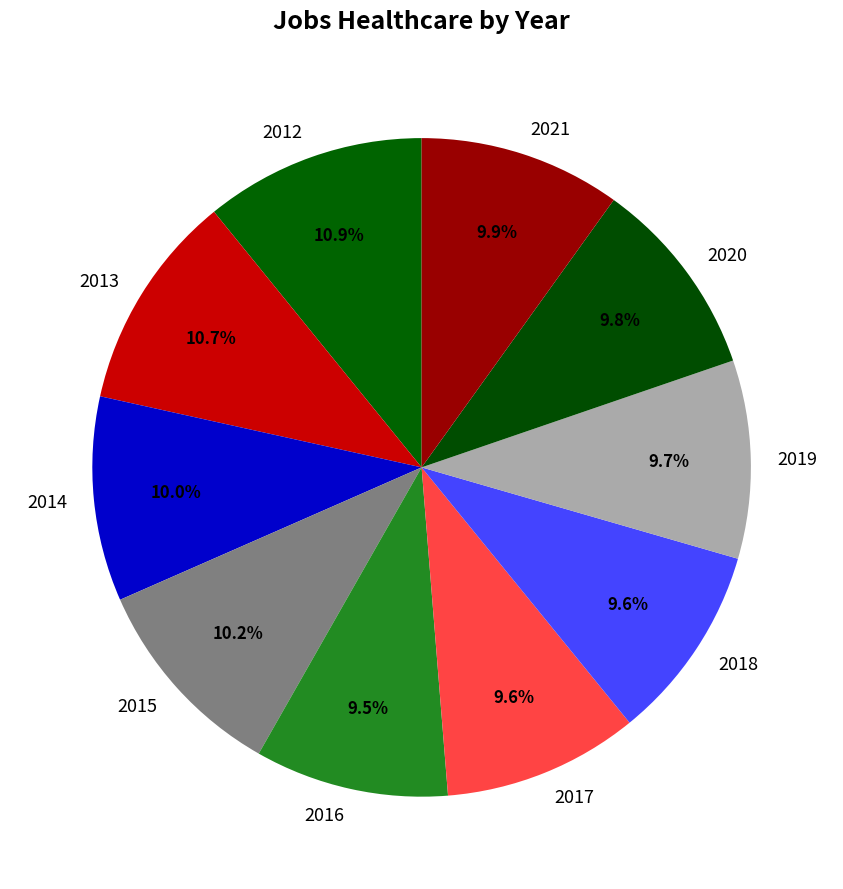

Combined, do 2012 and 2019 account for over 50%?

No